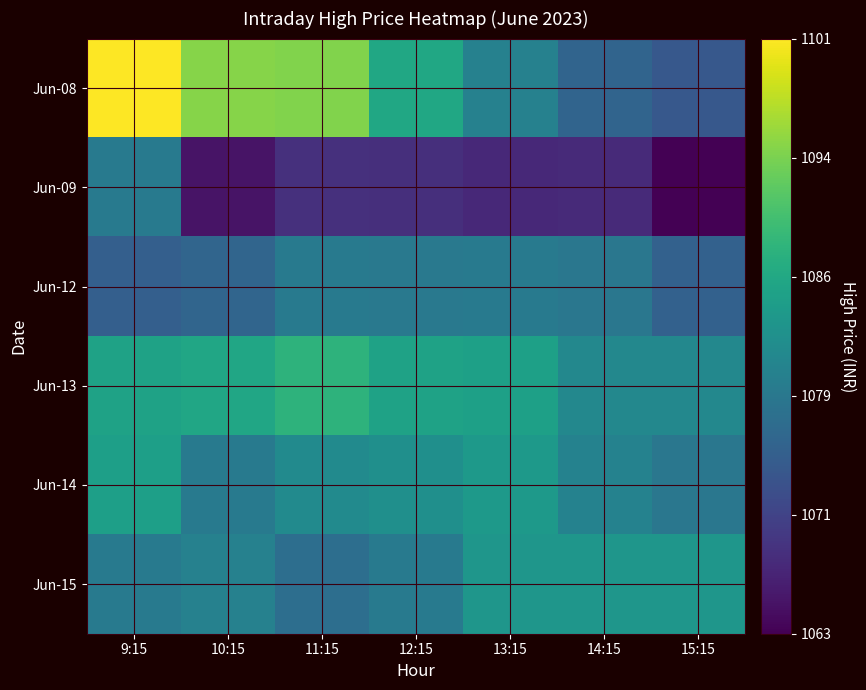

What is the smallest value displayed?

1063.4